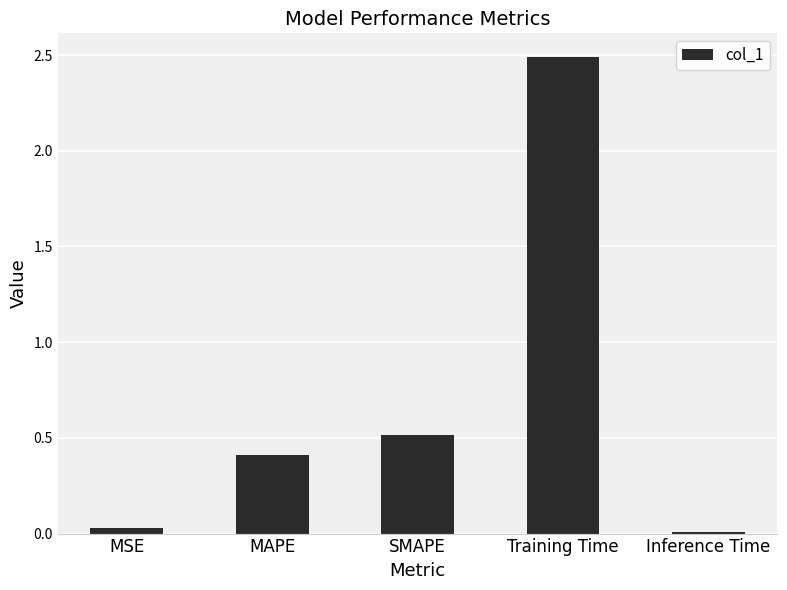

How many data points does each series have?

5